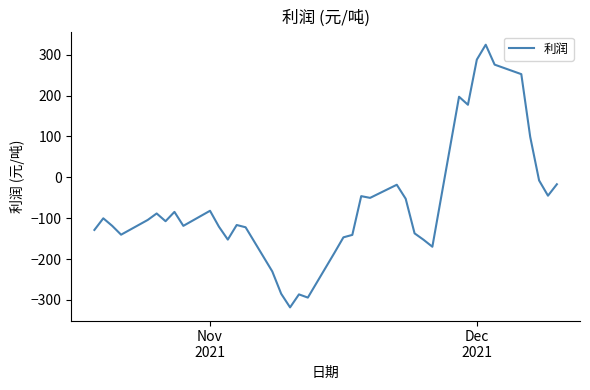

What is the difference between the maximum and minimum values?

643.0